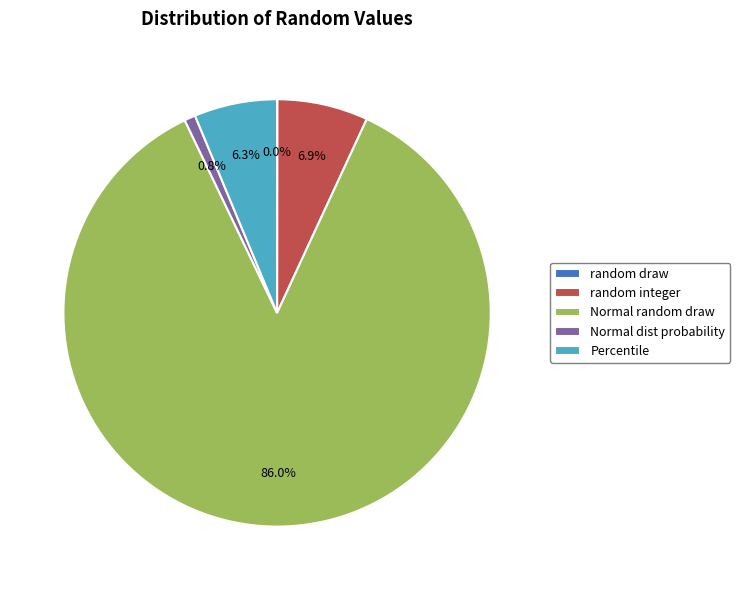

Is there any slice that represents more than half of the pie?

Yes